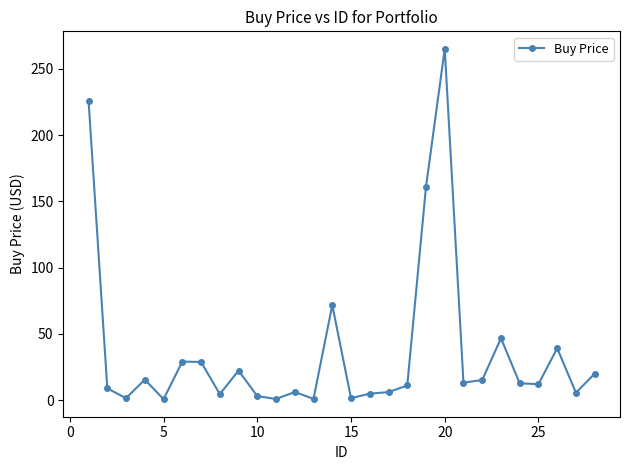

What is the difference between the maximum and minimum values?

264.3